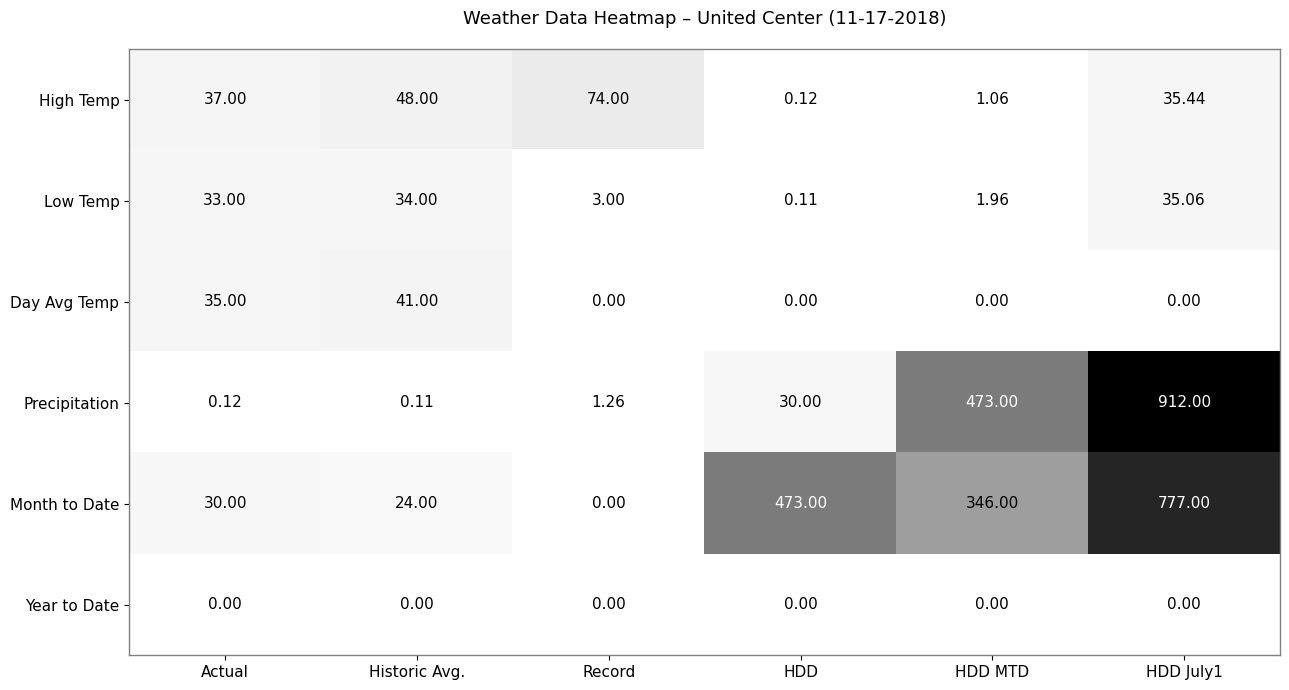

List the series in order of their peak value, highest first.

Precipitation, Month to Date, High Temp, Day Avg Temp, Low Temp, Year to Date